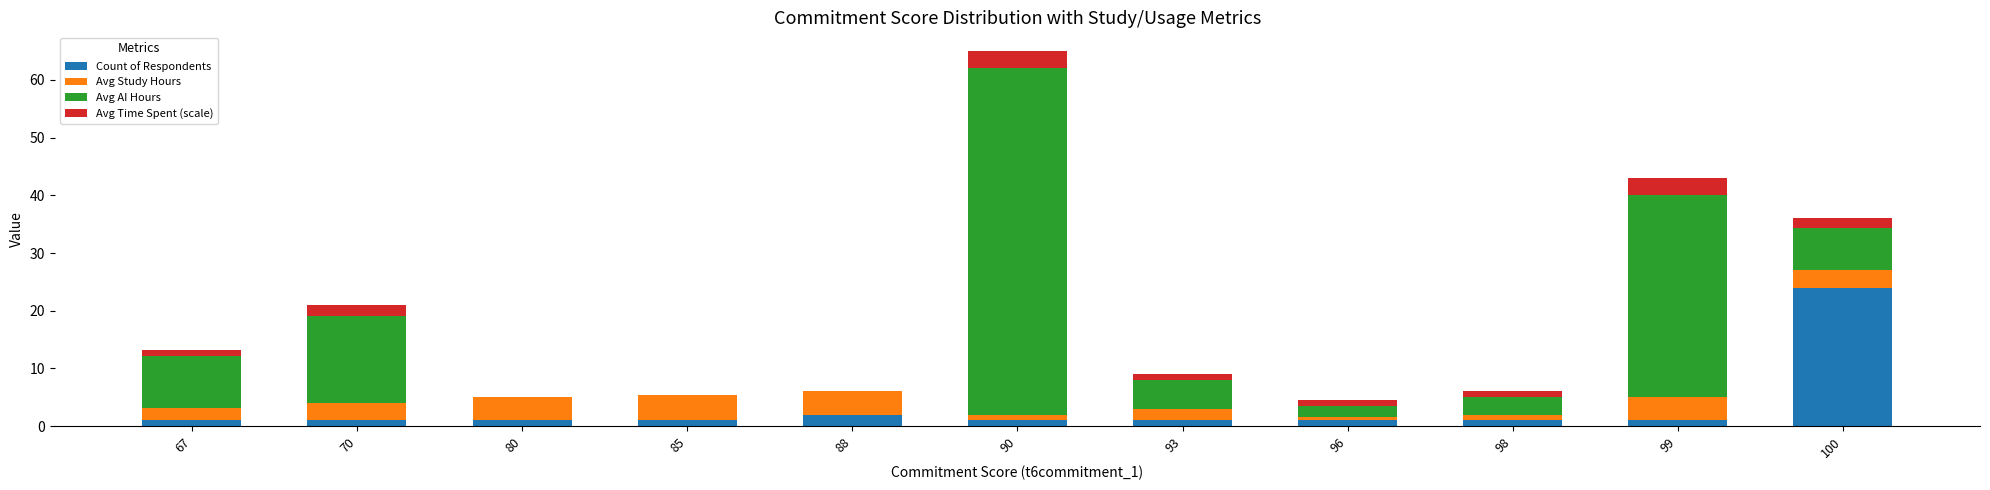

What is the highest value of the Count of Respondents series?

24.0